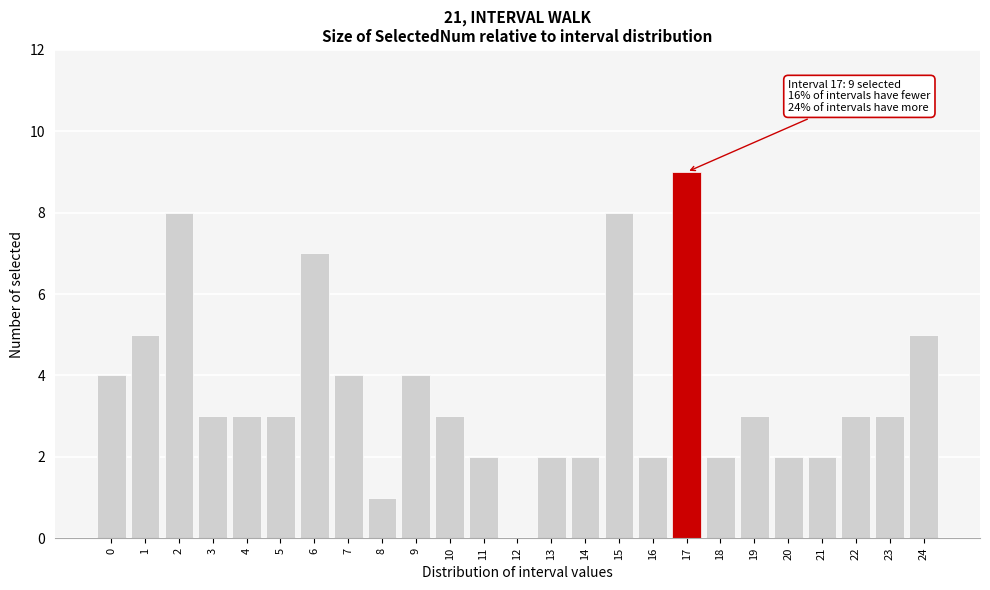

Reading left to right, what are all the values shown in this chart?

0=4	1=5	2=8	3=3	4=3	5=3	6=7	7=4	8=1	9=4	10=3	11=2	12=0	13=2	14=2	15=8	16=2	17=9	18=2	19=3	20=2	21=2	22=3	23=3	24=5